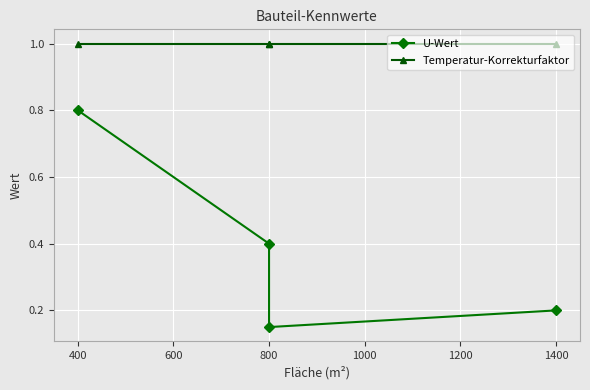

True or false: Temperatur-Korrekturfaktor and U-Wert intersect in this chart.

False